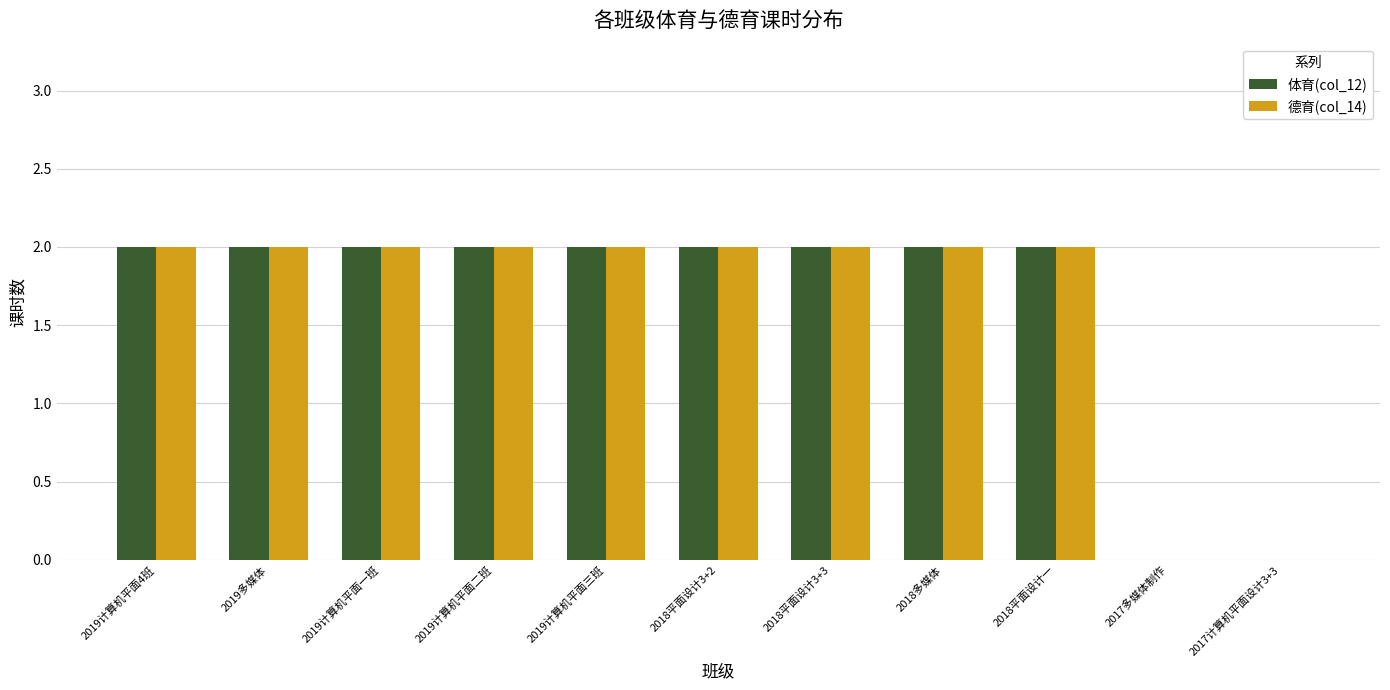

The 德育(col_14) series shows 1 at 2018多媒体. True or false?

False